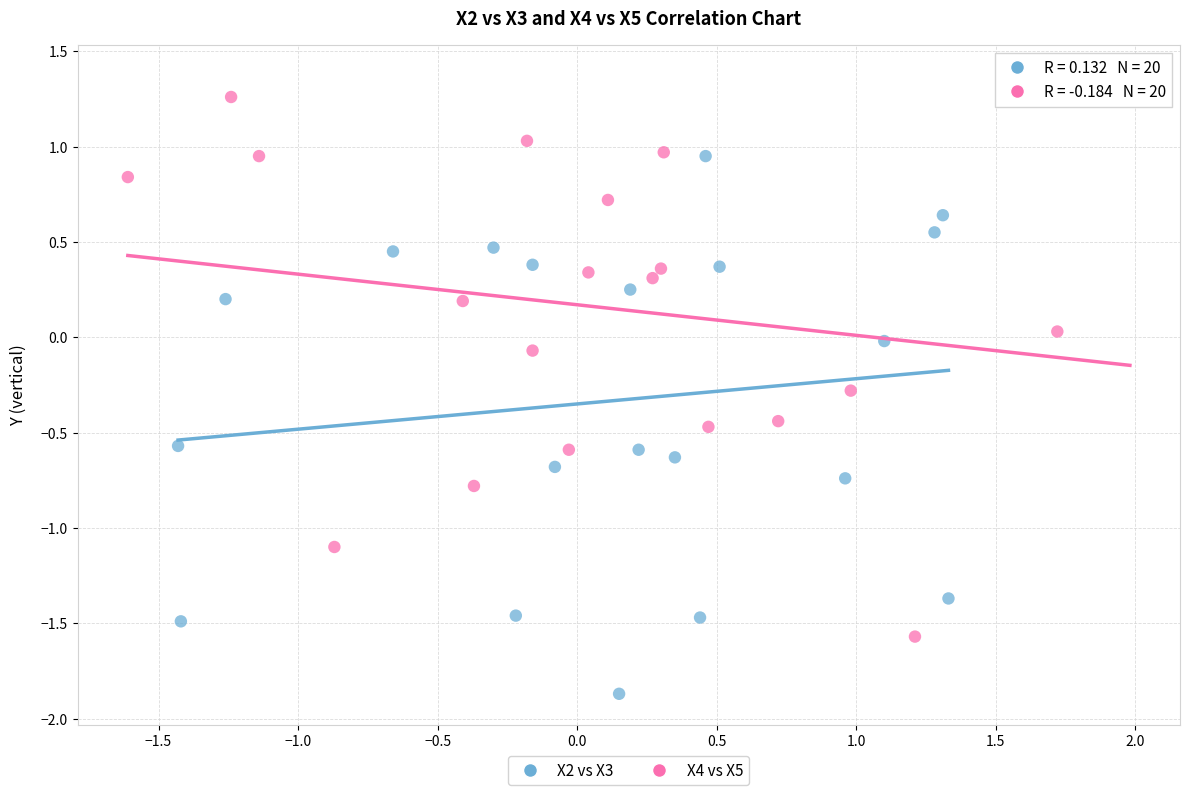

Which series contains the highest Y value?

X4 vs X5